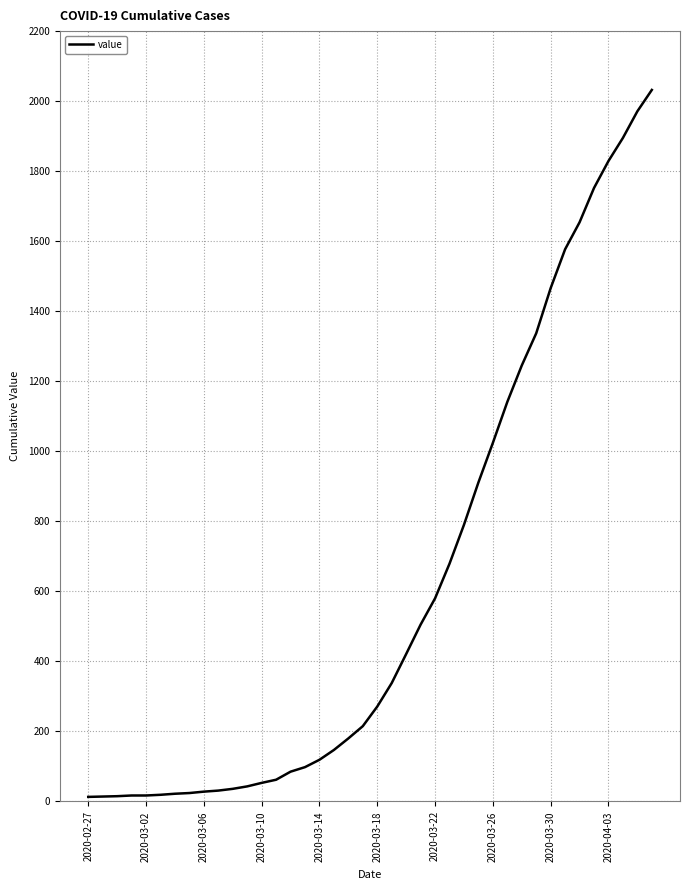

What is the difference between the maximum and minimum values?

2019